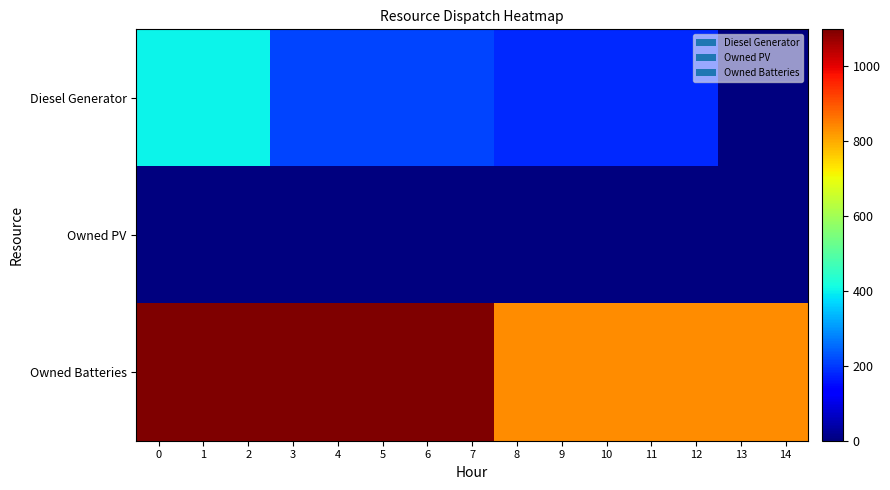

Rank the series by their maximum value, from lowest to highest.

Owned PV, Diesel Generator, Owned Batteries